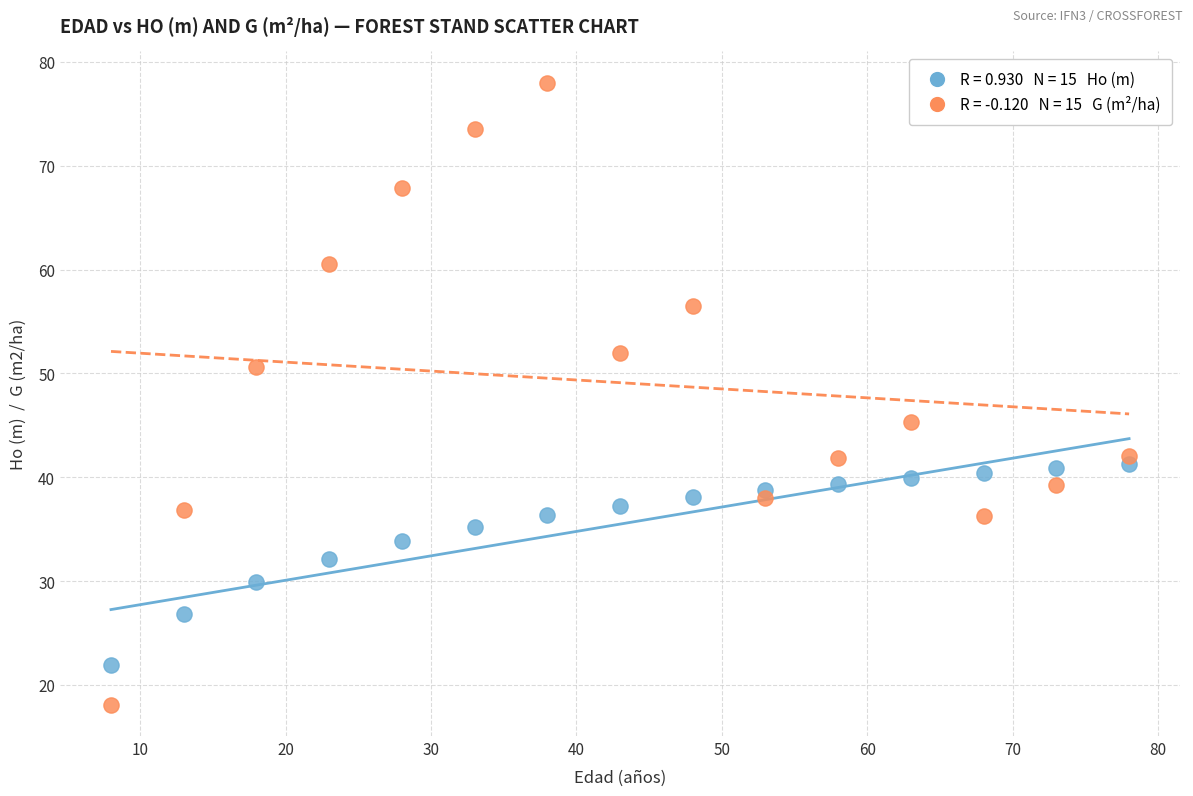

Across all data points, what is the range of Y values (max minus min)?

59.9